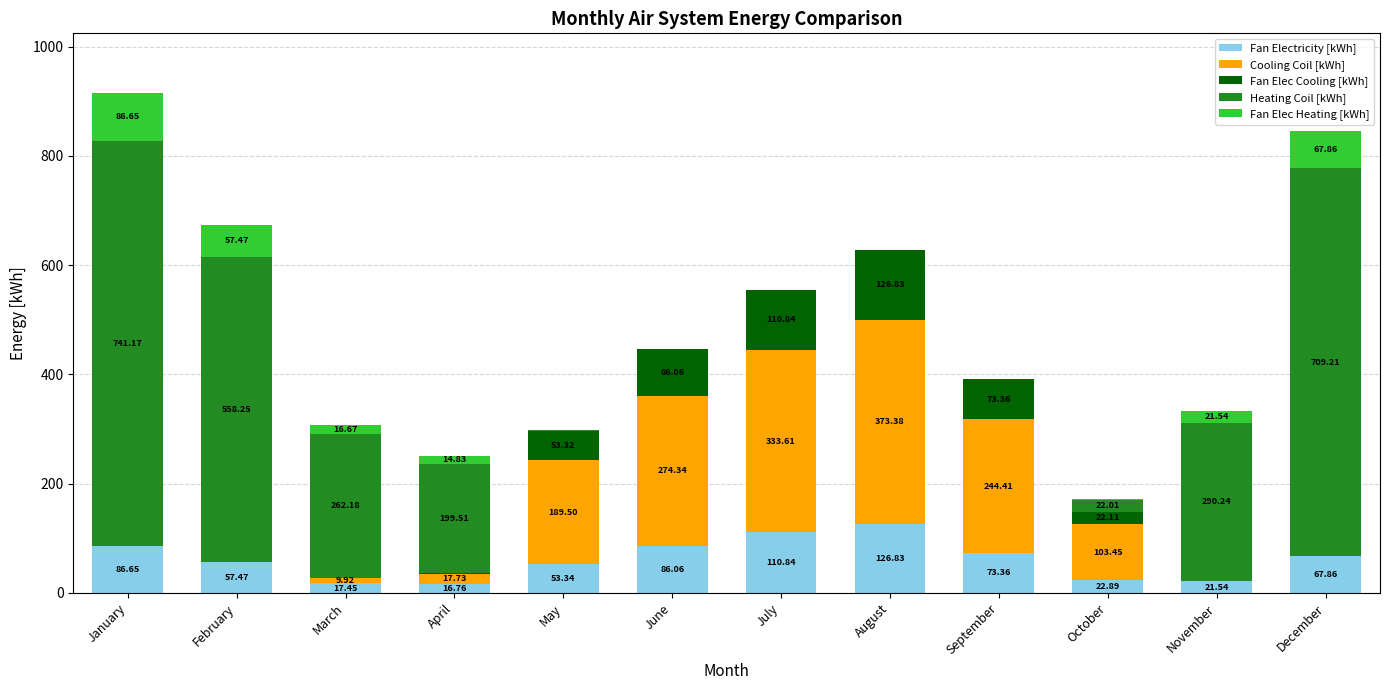

What is the total value across all series at February?

673.2